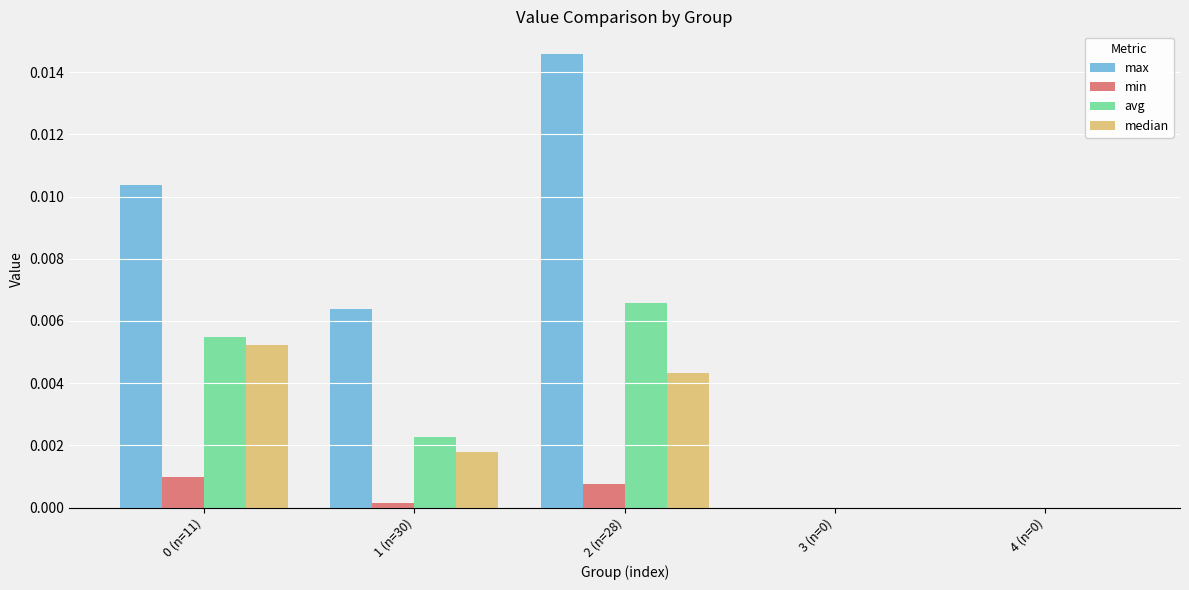

Which series changed the most between 1 (n=30) and 4 (n=0)?

max